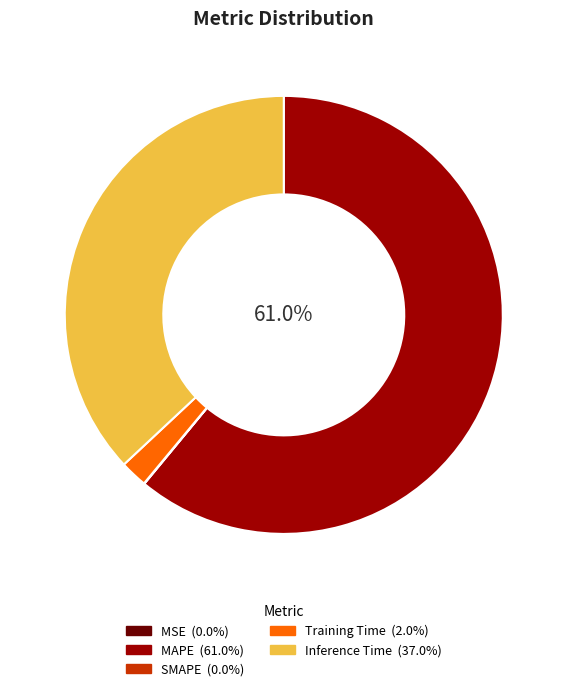

Which has a higher value, Inference Time or MAPE?

MAPE